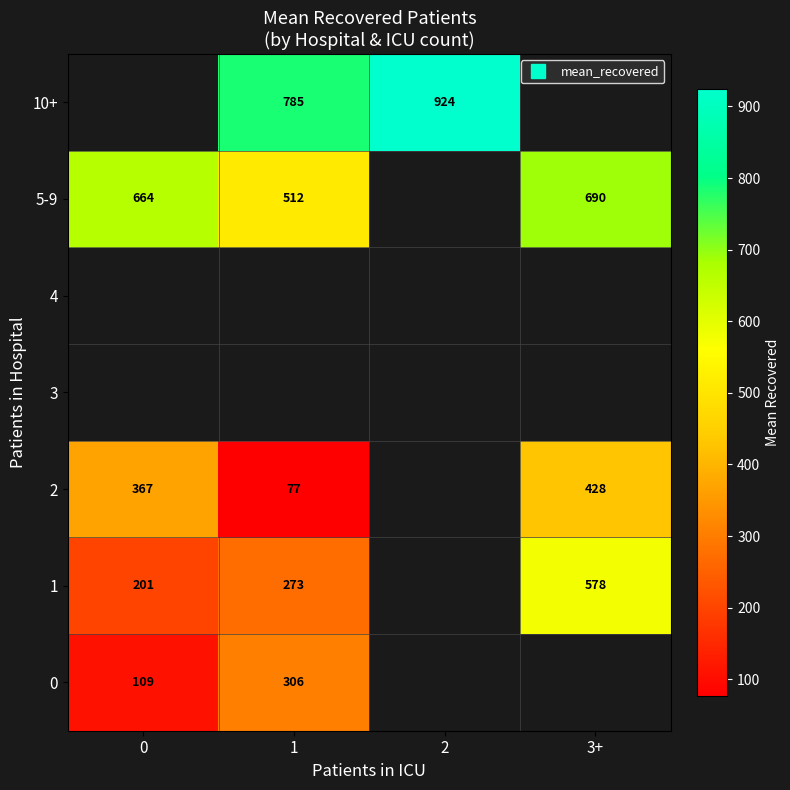

Is it true that row_2 equals 428.0 at 3+?

True